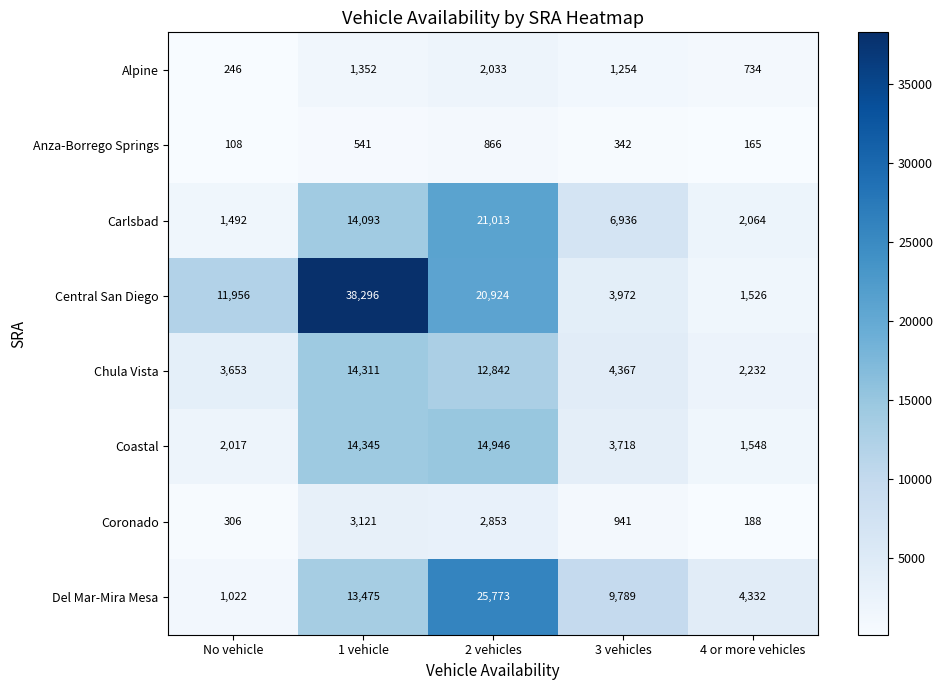

What is the sum of all Coastal values?

36574